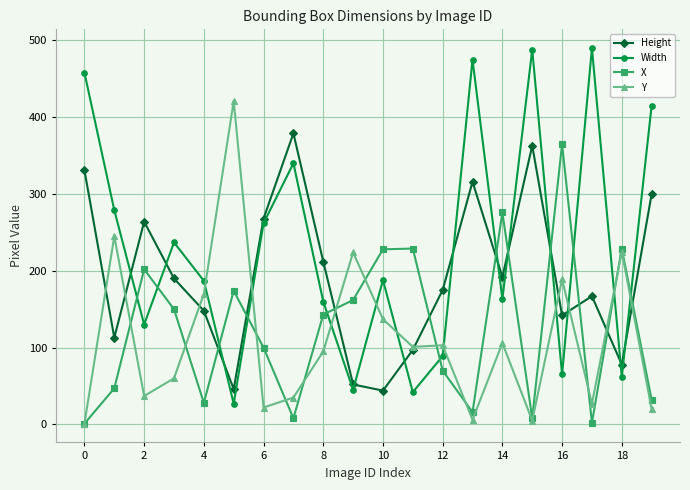

Which series has the largest total across all categories?

Width